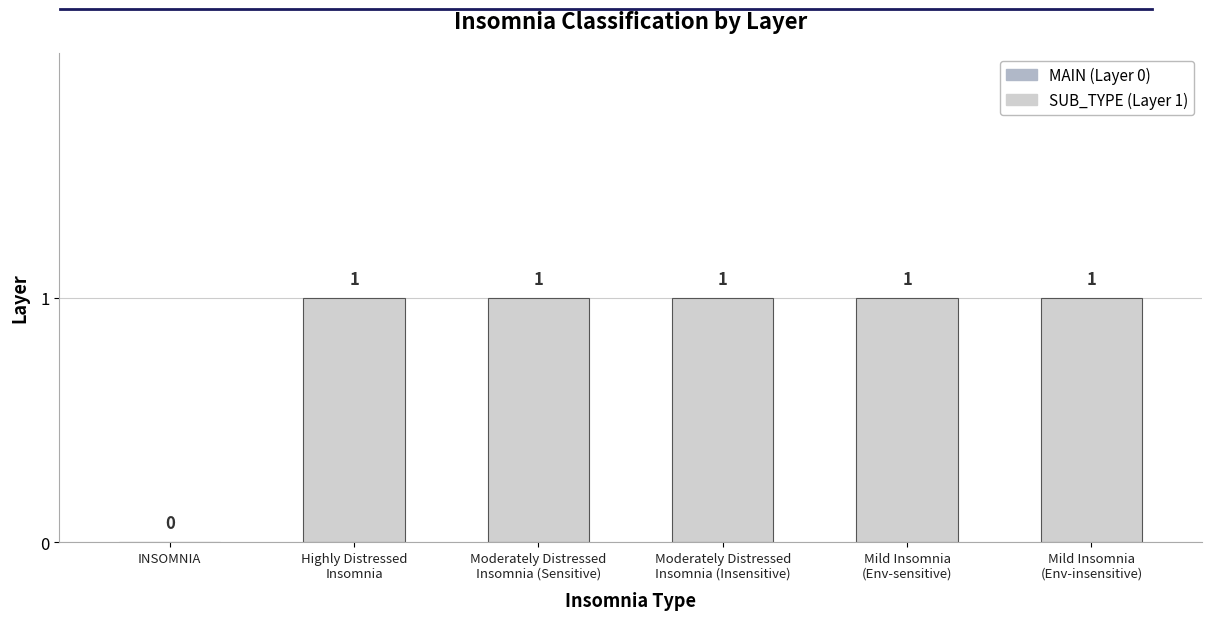

What is the change in value from INSOMNIA to Moderately Distressed
Insomnia (Insensitive)?

+1